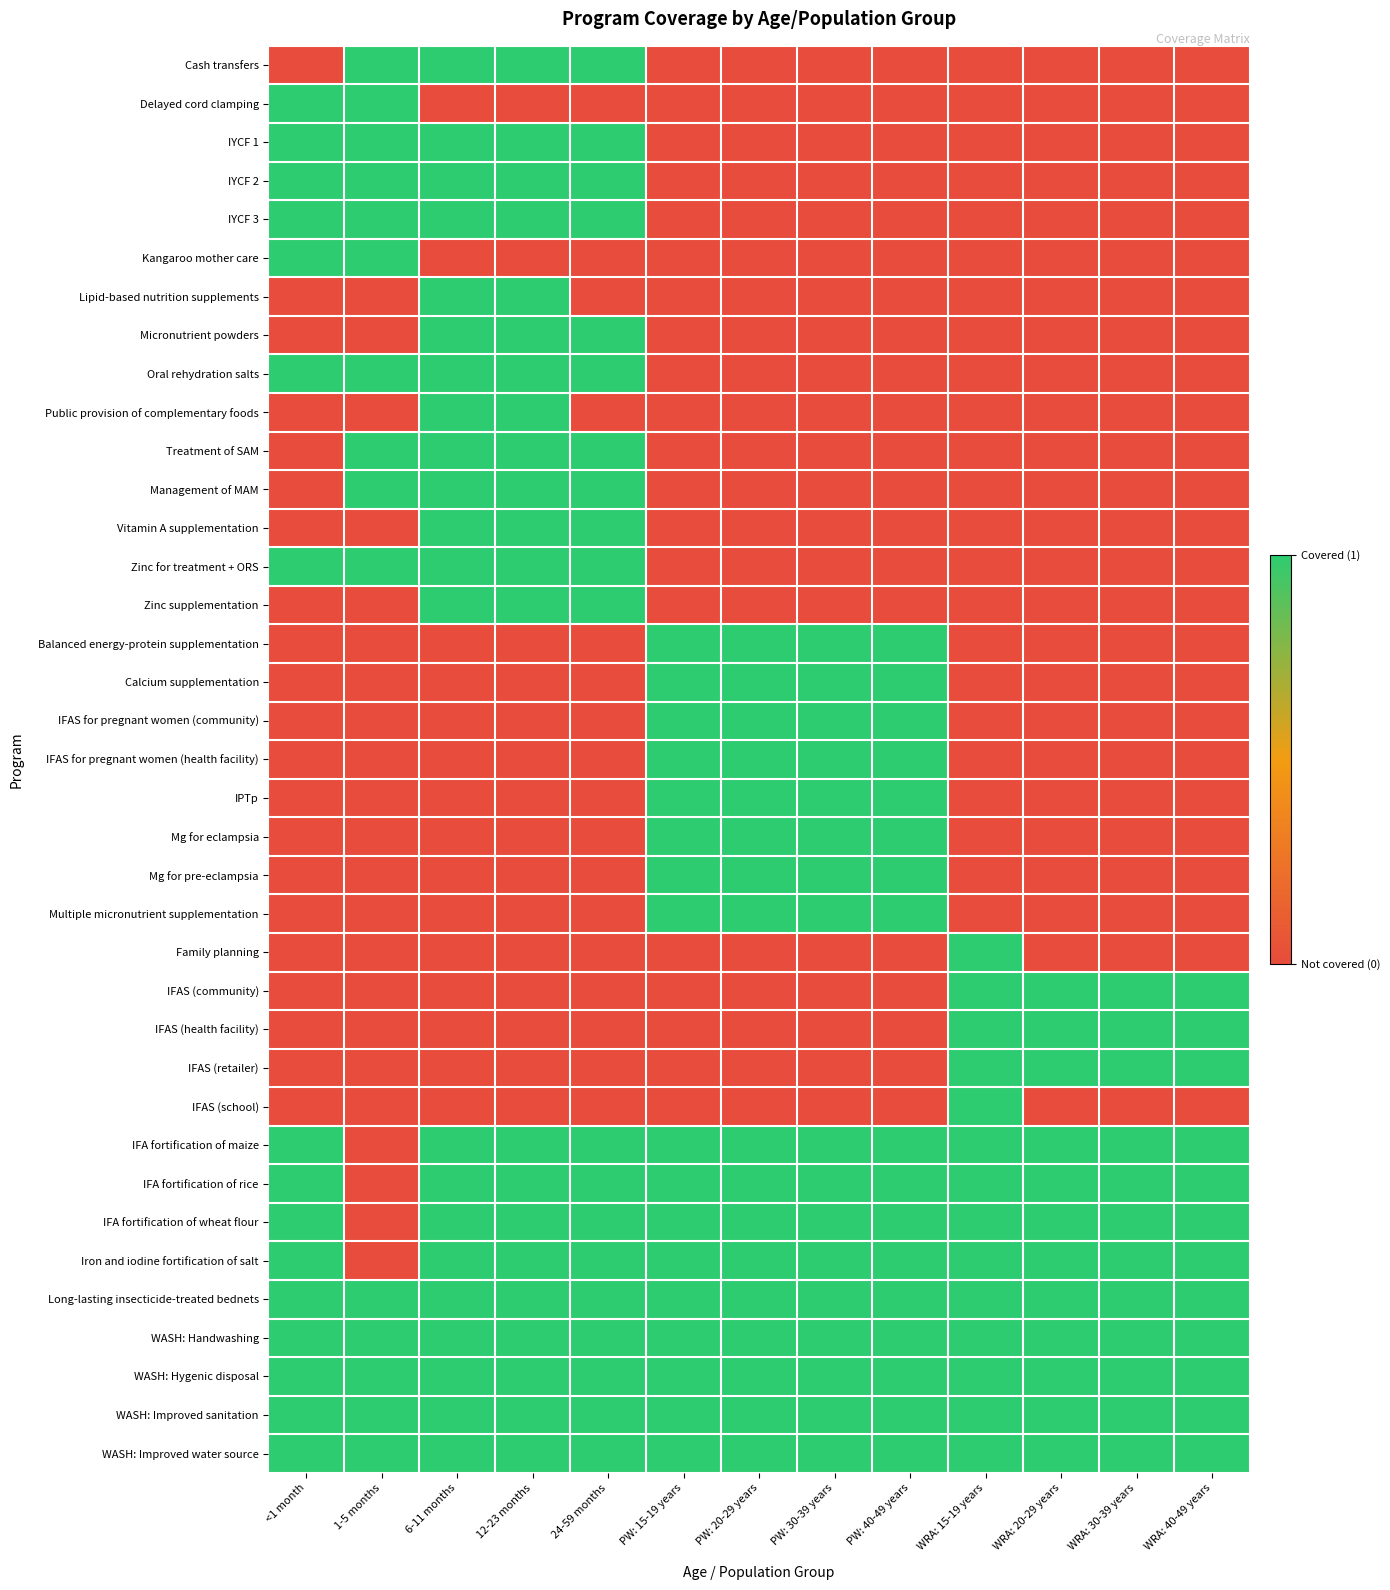

List the series in order of their peak value, lowest first.

Cash transfers, Delayed cord clamping, IYCF 1, IYCF 2, IYCF 3, Kangaroo mother care, Lipid-based nutrition supplements, Micronutrient powders, Oral rehydration salts, Public provision of complementary foods, Treatment of SAM, Management of MAM, Vitamin A supplementation, Zinc for treatment + ORS, Zinc supplementation, Balanced energy-protein supplementation, Calcium supplementation, IFAS for pregnant women (community), IFAS for pregnant women (health facility), IPTp, Mg for eclampsia, Mg for pre-eclampsia, Multiple micronutrient supplementation, Family planning, IFAS (community), IFAS (health facility), IFAS (retailer), IFAS (school), IFA fortification of maize, IFA fortification of rice, IFA fortification of wheat flour, Iron and iodine fortification of salt, Long-lasting insecticide-treated bednets, WASH: Handwashing, WASH: Hygenic disposal, WASH: Improved sanitation, WASH: Improved water source